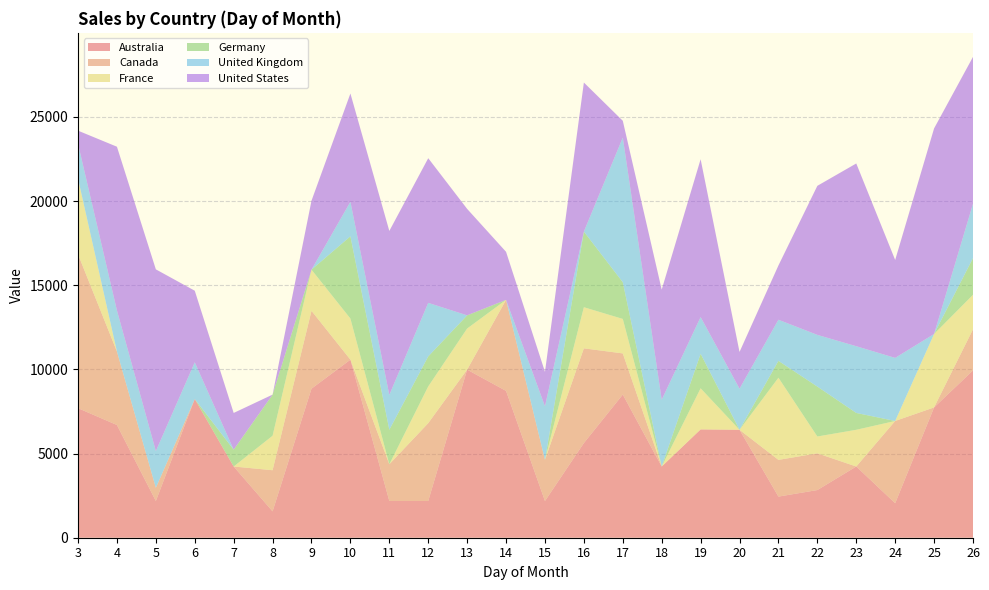

Reading left to right, list all the values displayed in this chart.

Australia: 7696.8	6696.3	2181.6	8240.0	4230.7	1566.0	8855.6	10577.4	2181.6	2181.6	9985.3	8723.1	2181.6	5625.4	8506.0	4230.7	6434.5	6412.2	2443.3	2832.1	4230.7	2049.1	7741.1	9939.5
Canada: 9139.7	4363.1	783.0	0.0	0.0	2443.3	4624.9	0.0	2181.6	4624.9	0.0	5407.9	2443.3	5625.4	2443.3	0.0	0.0	0.0	2181.6	2181.6	0.0	4886.7	0.0	2443.3
France: 4492.4	0.0	0.0	0.0	0.0	2049.1	2443.3	2443.3	0.0	2181.6	2443.3	0.0	0.0	2443.3	2049.1	0.0	2443.3	0.0	4881.2	1000.4	2181.6	0.0	4363.1	2049.1
Germany: 0.0	0.0	0.0	0.0	1000.4	2443.3	0.0	4886.7	2049.1	1783.4	783.0	0.0	0.0	4492.4	2181.6	0.0	2049.1	0.0	1000.4	2964.6	1000.4	0.0	0.0	2181.6
United Kingdom: 2071.4	2443.3	2181.6	2181.6	0.0	0.0	0.0	2049.1	2071.4	3182.0	0.0	0.0	3182.0	0.0	8589.9	3965.0	2181.6	2443.3	2443.3	3071.9	3965.0	3747.5	0.0	3226.3
United States: 783.0	9726.7	10797.7	4253.0	2181.6	0.0	4098.2	6434.5	9742.0	8593.8	6324.4	2854.4	2049.1	8855.6	1000.4	6544.7	9376.8	2181.6	3226.3	8855.6	10856.5	5819.0	12214.4	8726.2